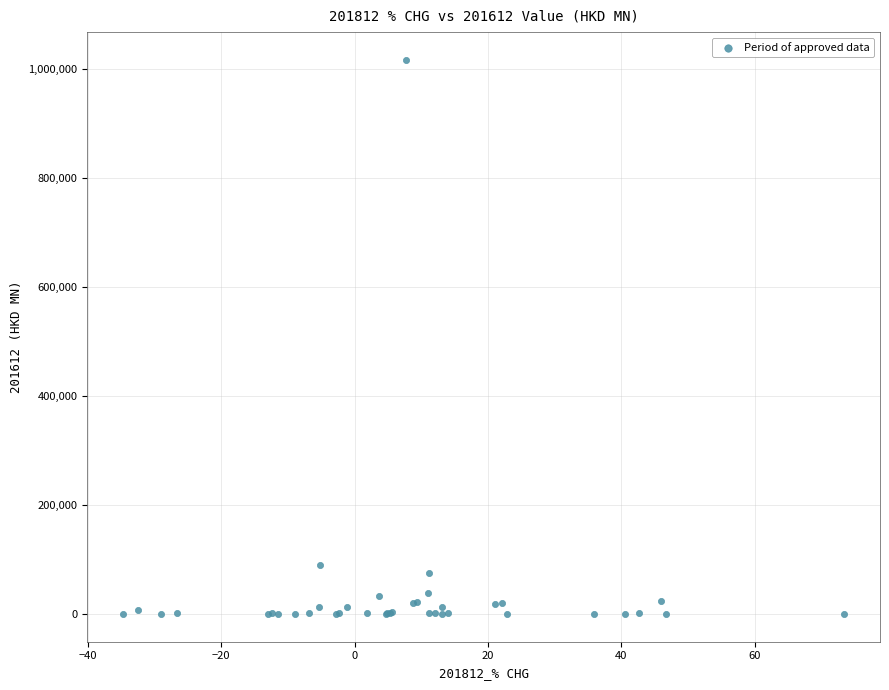

What Y value in the scatter plot is closest to 508358?

90194.7